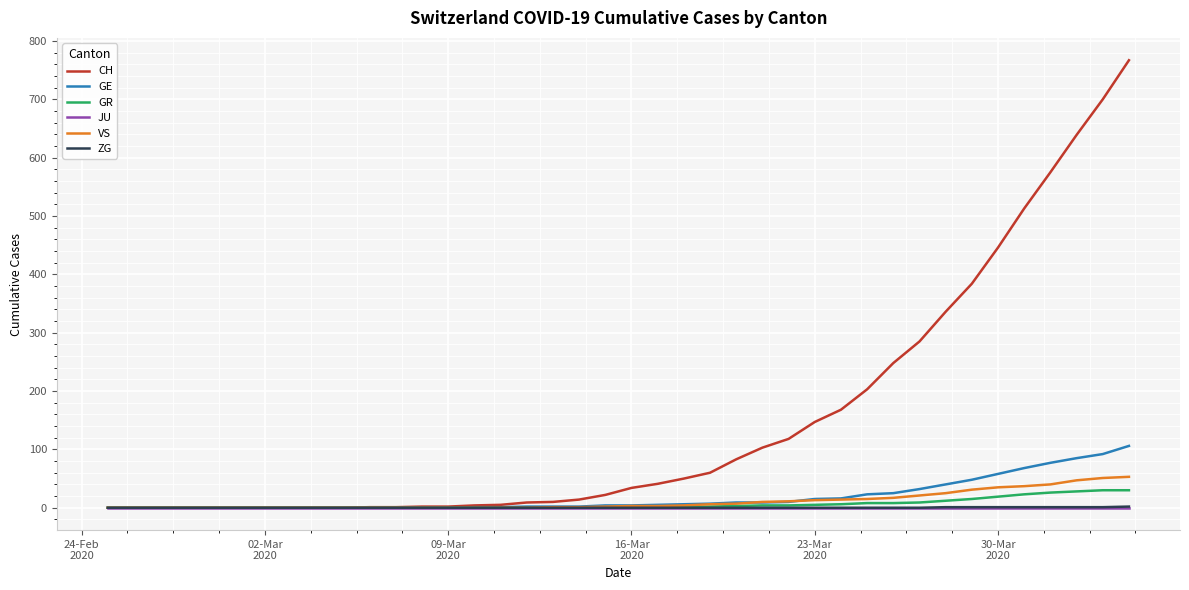

Which series has the largest total across all categories?

CH